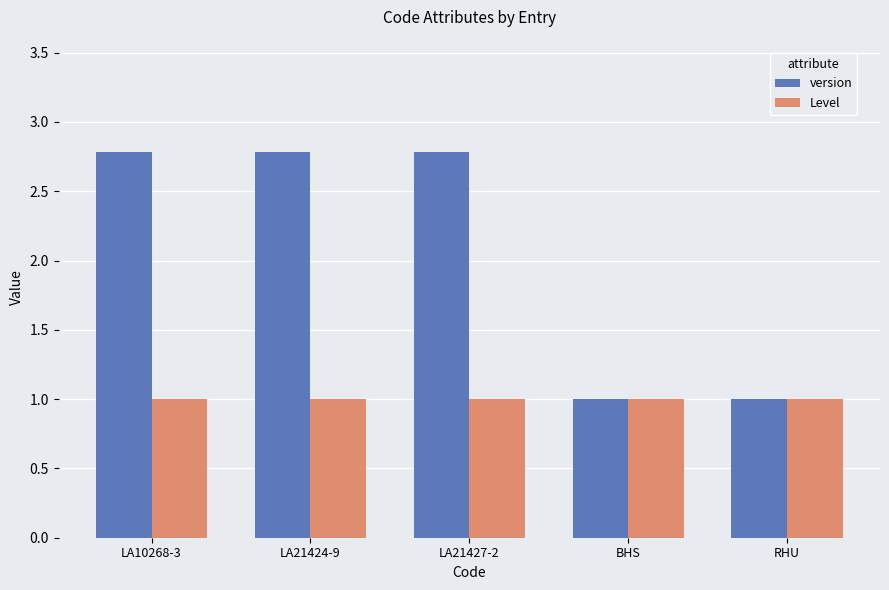

List the series in order of their overall mean, highest first.

version, Level